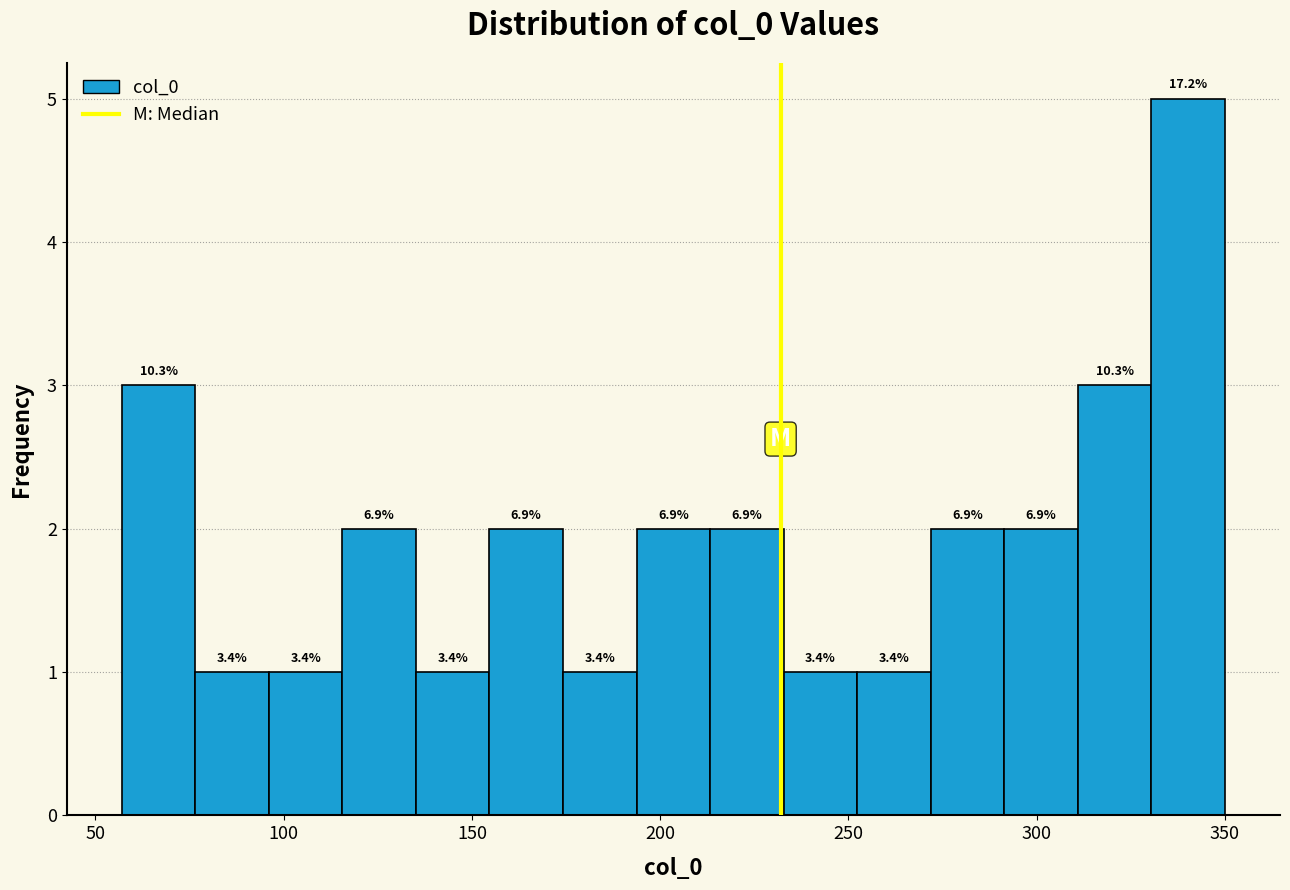

Read against the x-axis, roughly where is the centre of the tallest bar?

340